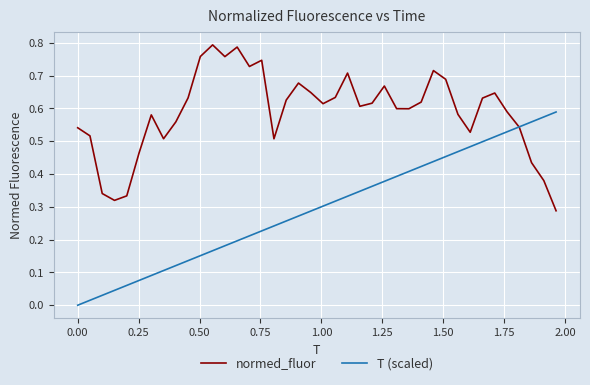

Which series has the widest spread of values?

T (scaled)